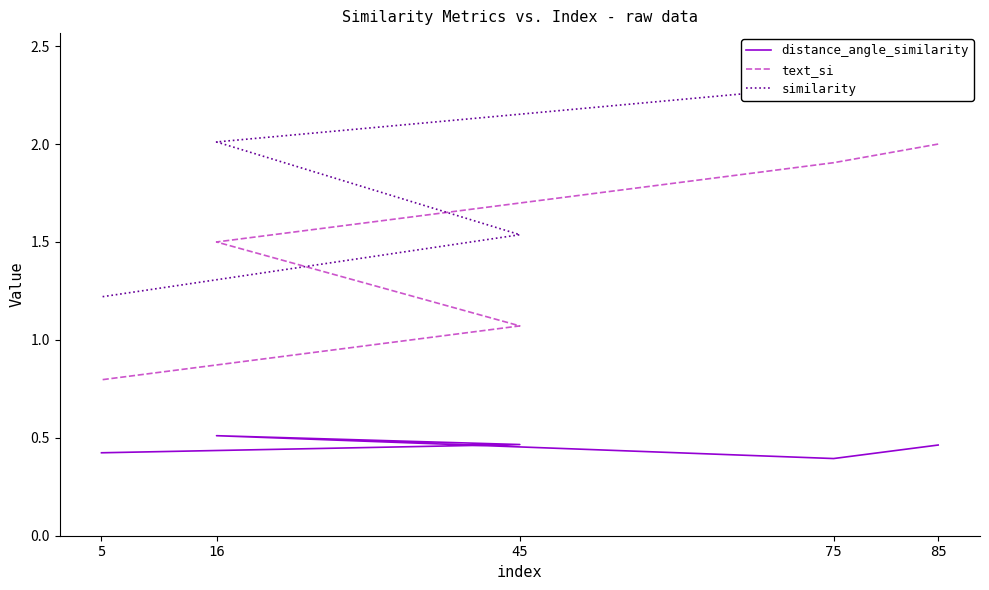

Does the chart have visible grid lines?

No